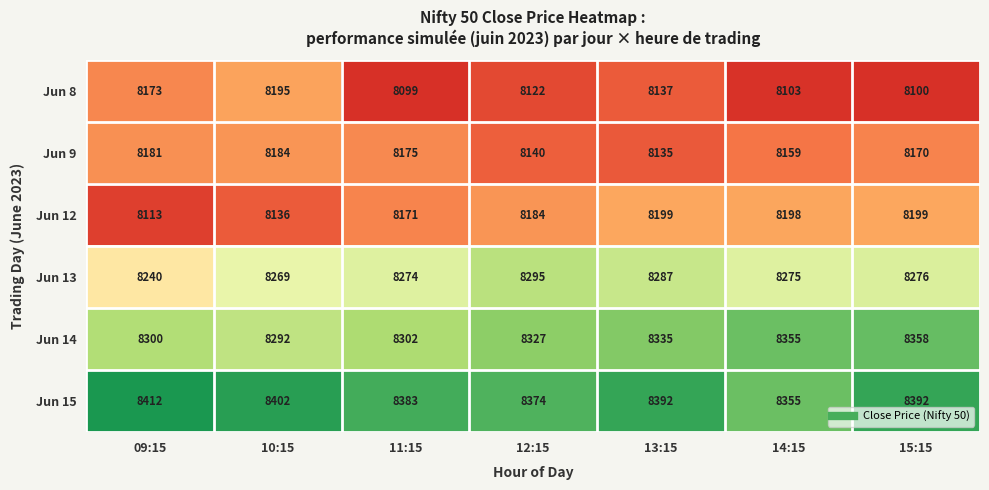

Read the Jun 15 value at 09:15, to the nearest 5.

8410